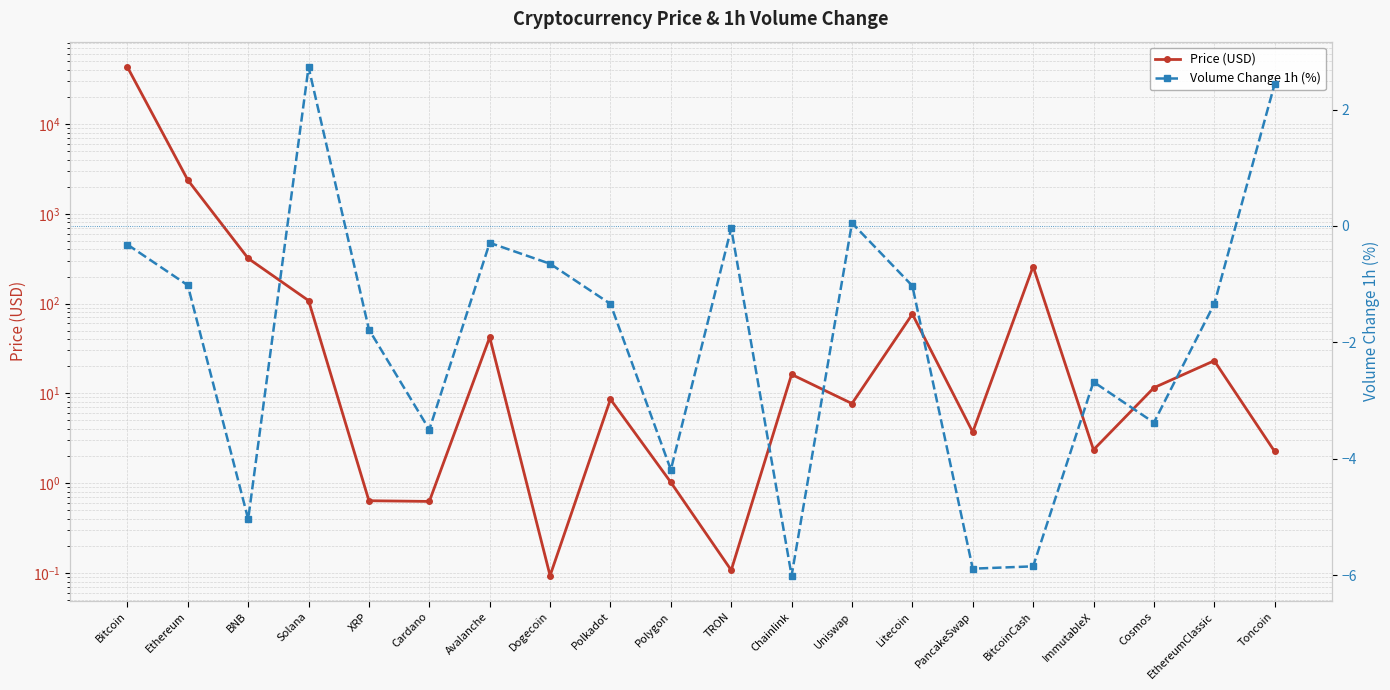

What are all the series names shown in the legend?

Price (USD), Volume Change 1h (%)